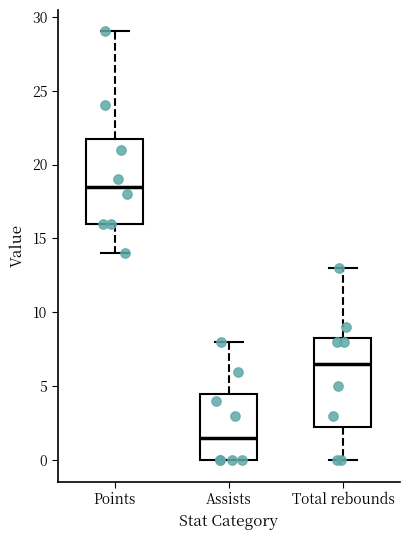

Where is the lower edge of the box for Assists on the y-axis? The values are not printed on the chart, so give them approximately, as read against the axis.

0.0